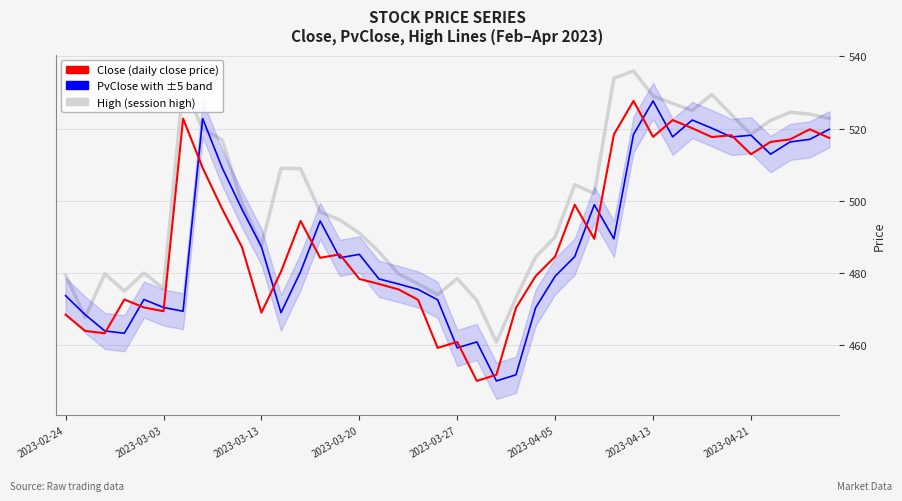

What is the maximum value shown in the chart?

536.0